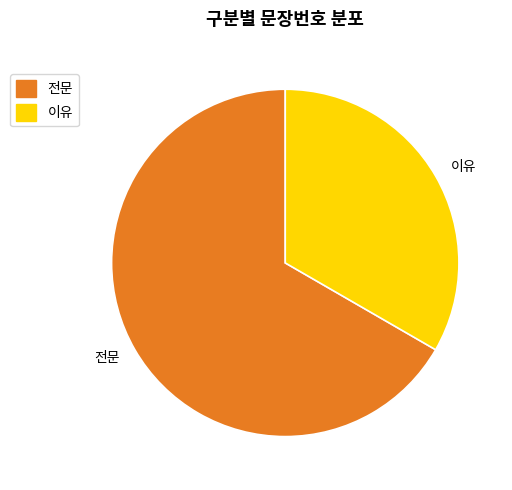

Combined, do 이유 and 전문 account for over 50%?

Yes